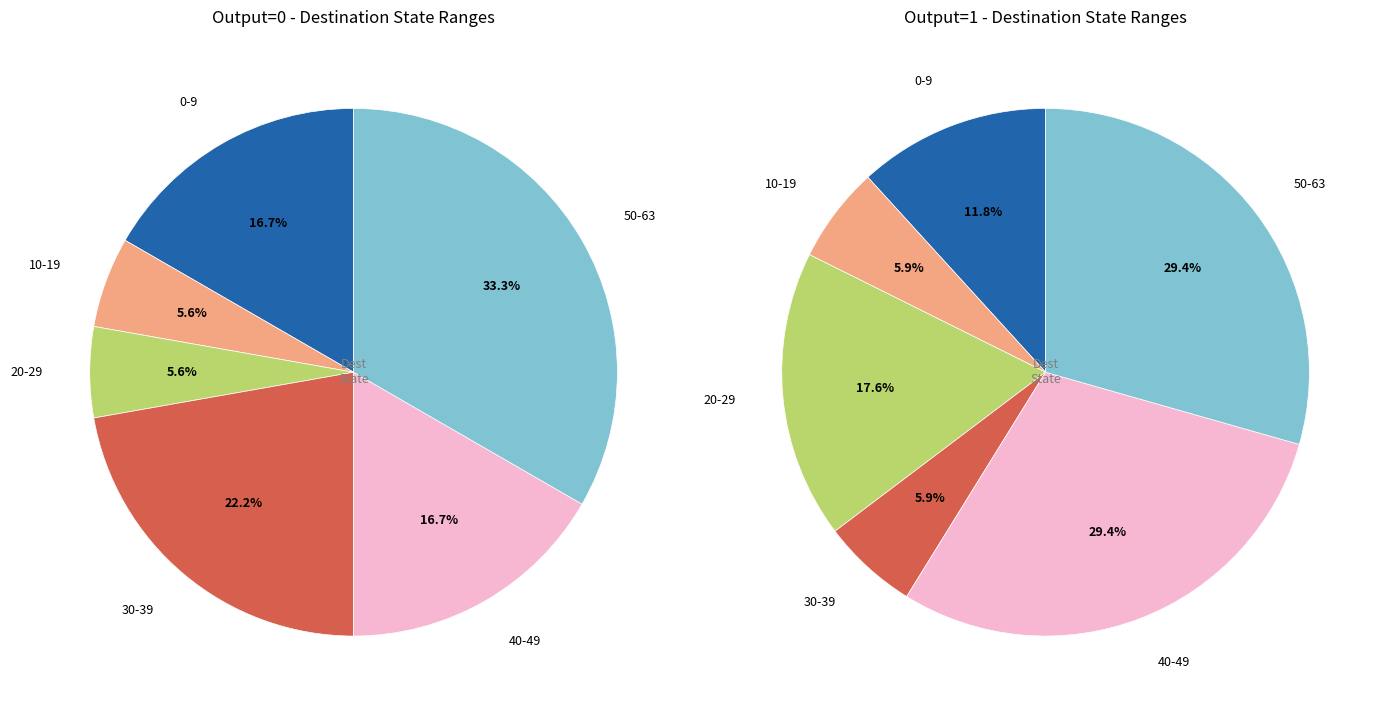

Does state_16 represent more than half of the total?

No